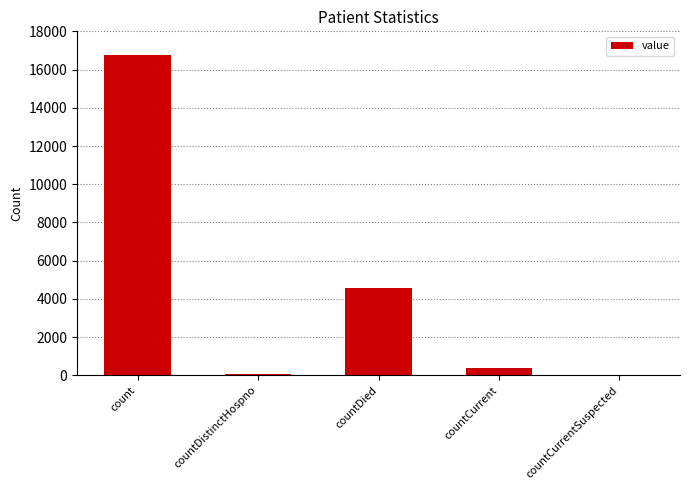

What is the average value?

4368